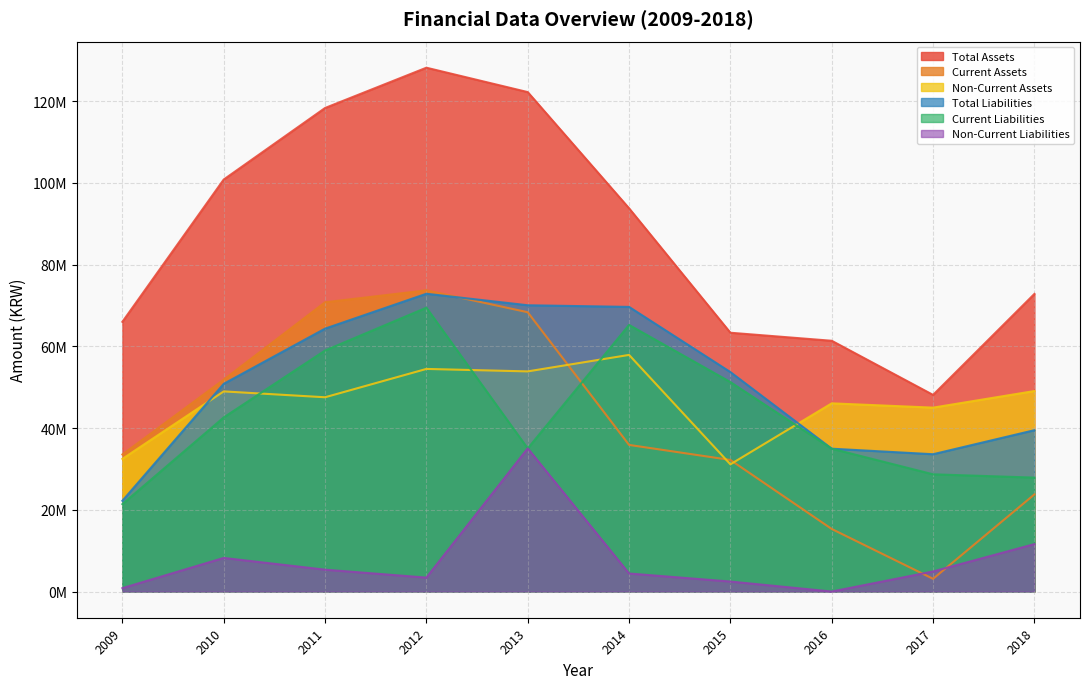

At how many categories does at least one series exceed 21740228?

10